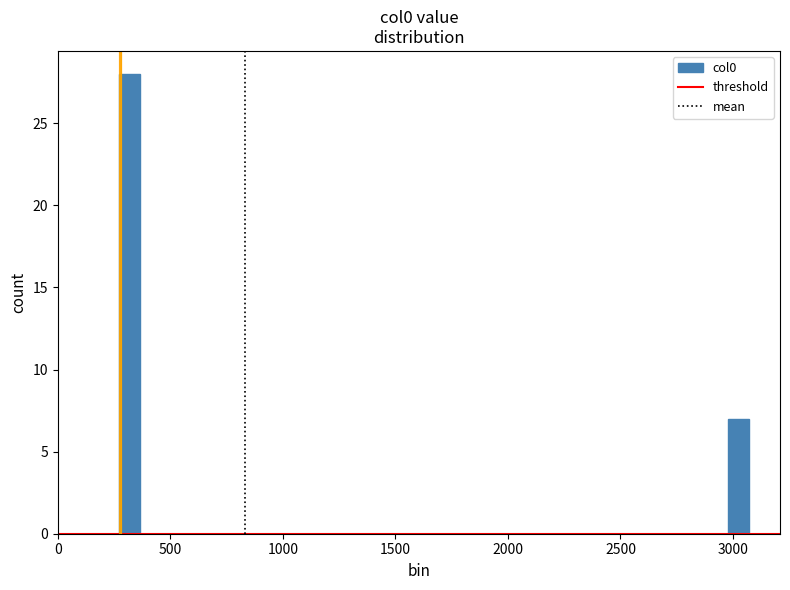

Read against the x-axis, roughly where is the centre of the tallest bar?

300